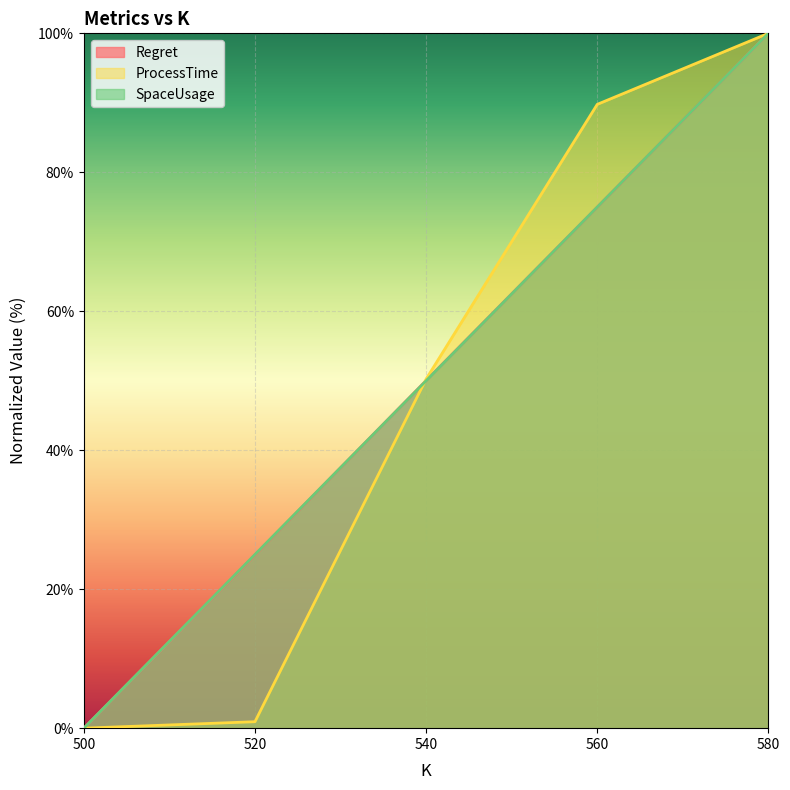

Reading left to right, what are all the values shown in this chart?

Regret: 0.0	24.9	50.0	75.0	100.0
ProcessTime: 0.0	0.9	50.2	89.8	100.0
SpaceUsage: 0.0	25.0	50.0	75.0	100.0